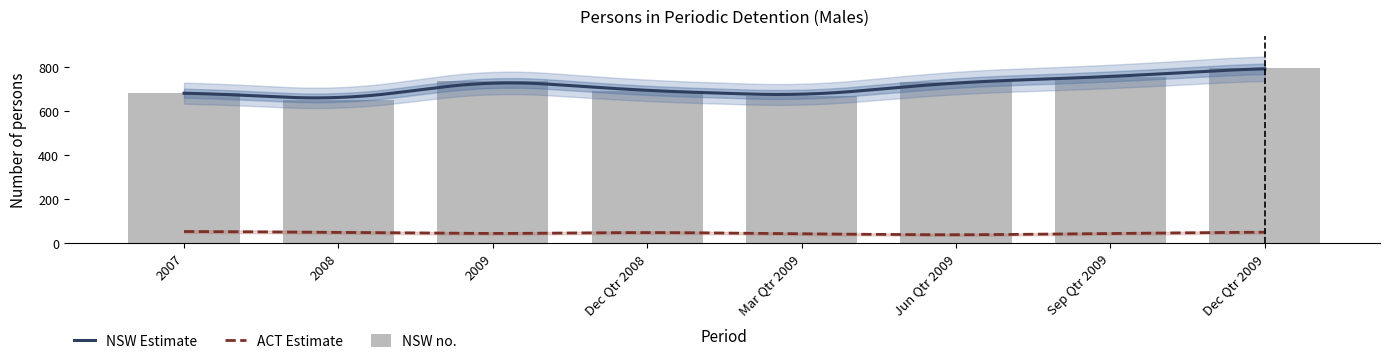

What is the change in value from 2008 to Jun Qtr 2009?

+79